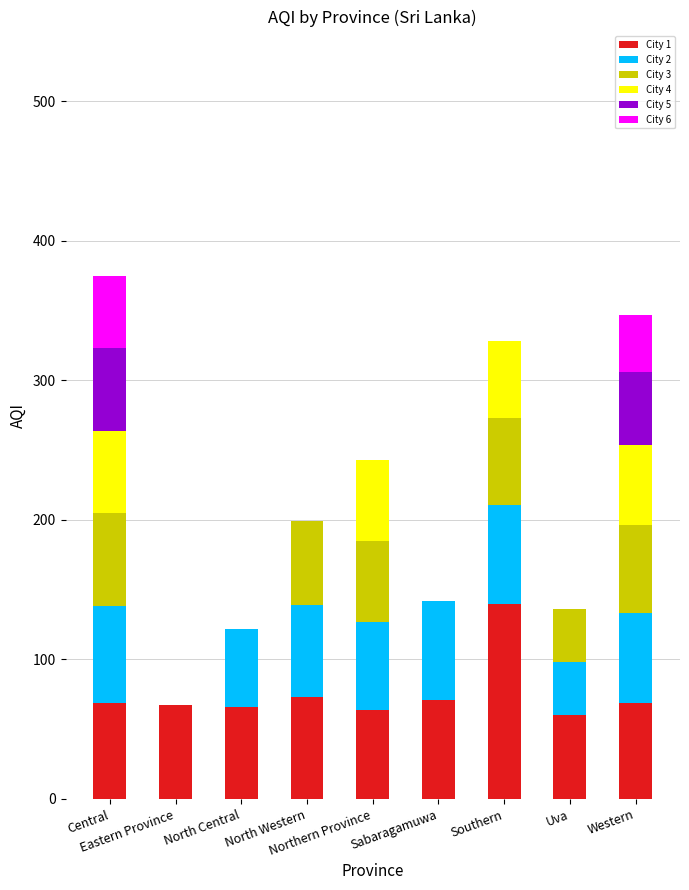

What is the label of the 8th bar from the left?

Uva